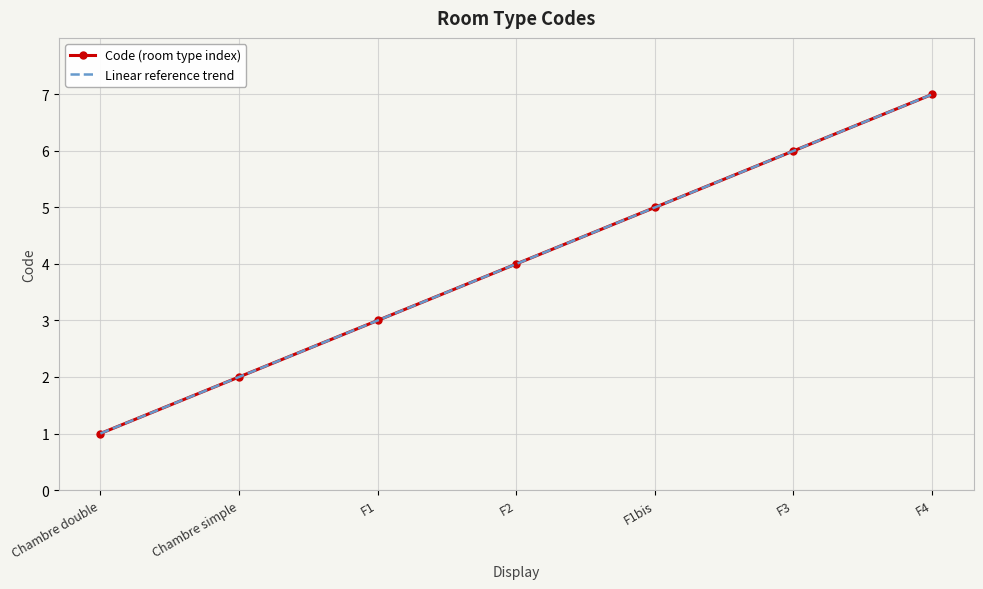

True or false: Code (room type index) and Linear reference trend intersect in this chart.

False